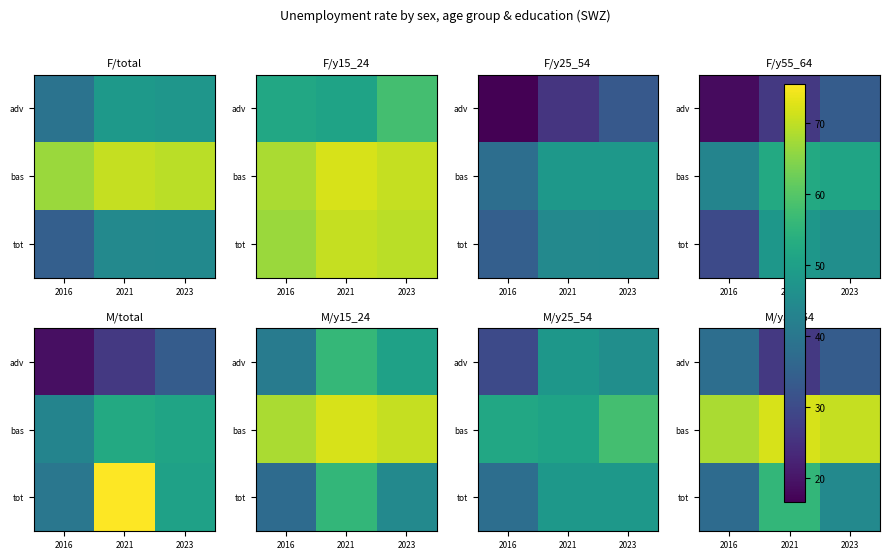

What is the highest value of the adv series?

38.0